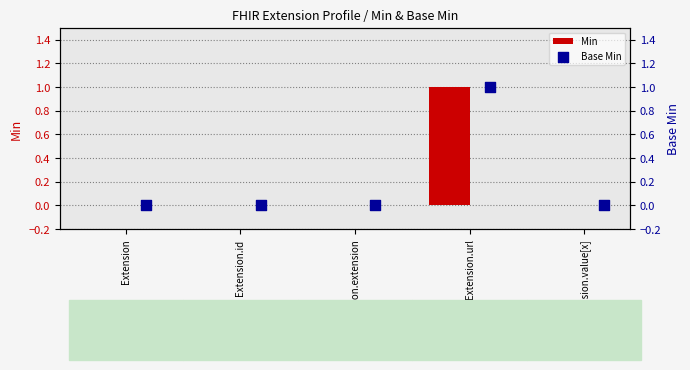

The value of Min at Extension.id is 0. True or false?

True